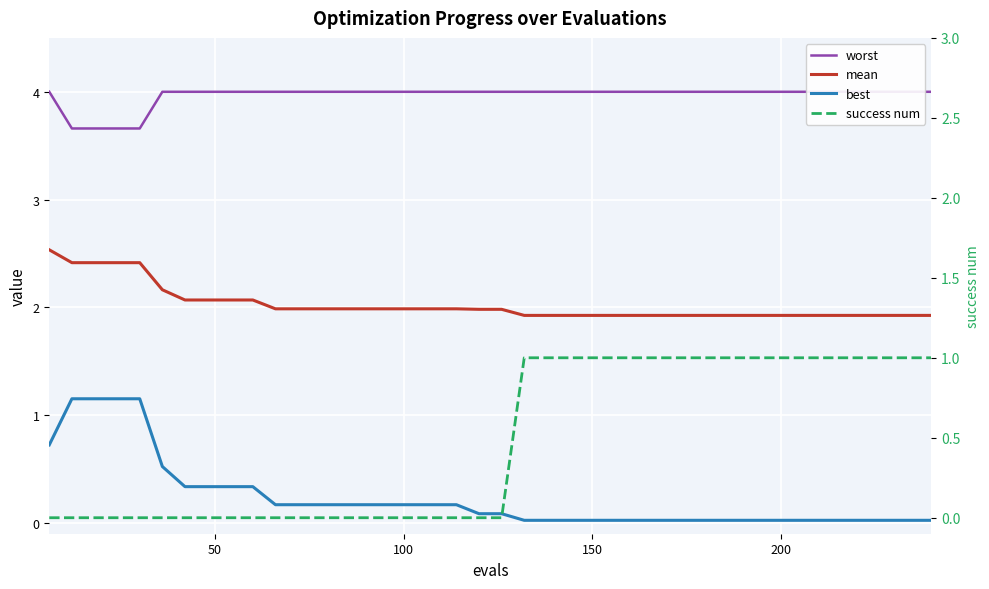

Is the value of mean at 27 greater than the value of success num at 35?

Yes